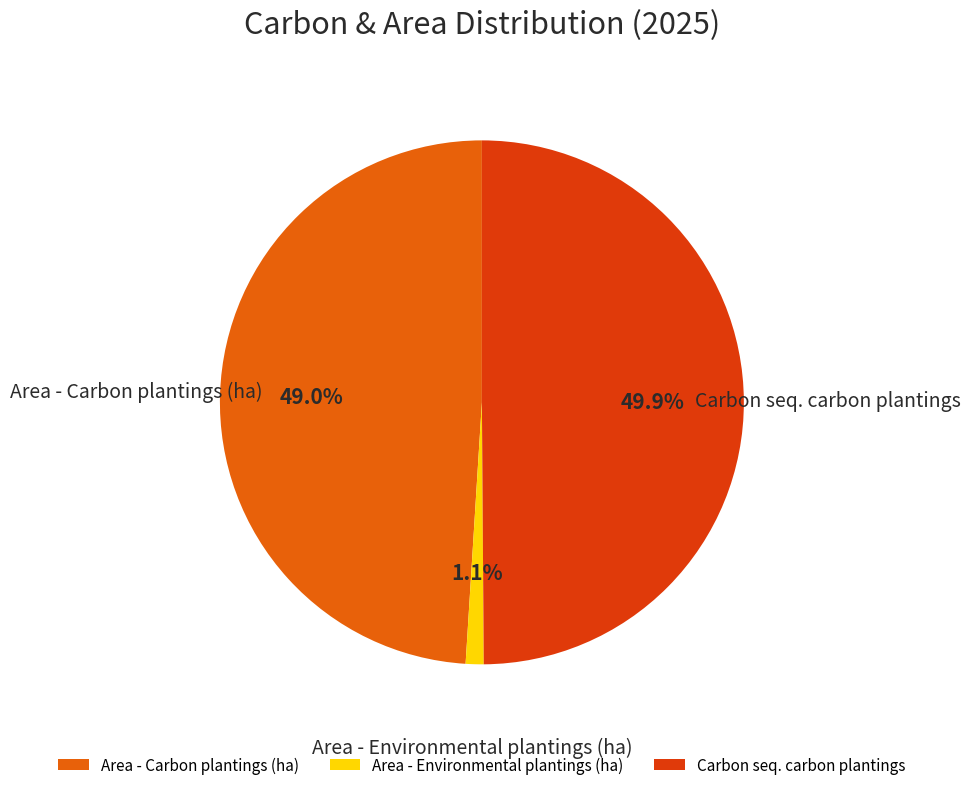

Which category has the biggest portion of the pie?

Carbon seq. carbon plantings